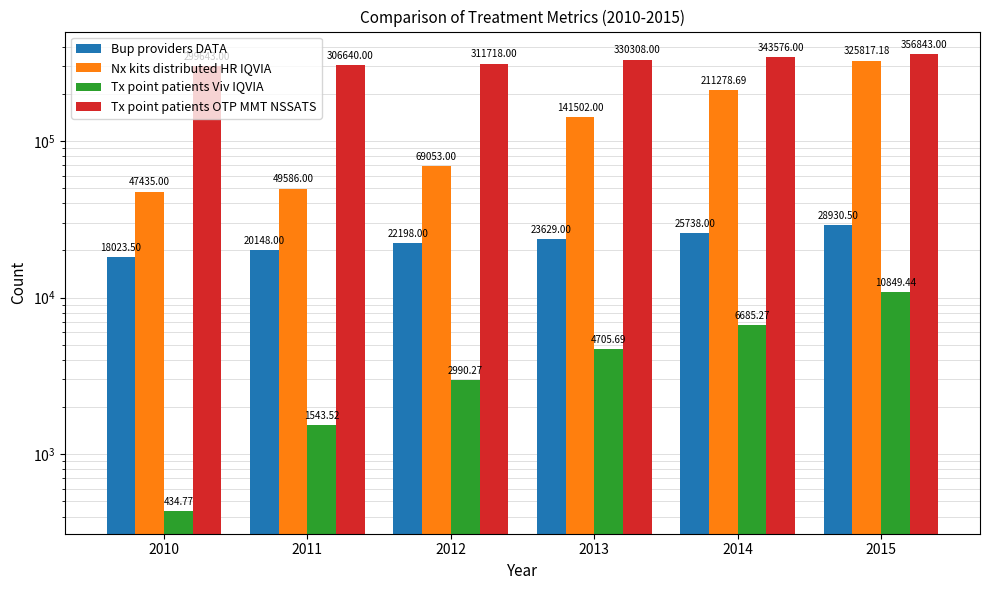

Reading left to right, transcribe all the data shown in this chart.

Bup providers DATA: 18023.5	20148.0	22198.0	23629.0	25738.0	28930.5
Nx kits distributed HR IQVIA: 47435.0	49586.0	69053.0	141502.0	211278.7	325817.2
Tx point patients Viv IQVIA: 434.8	1543.5	2990.3	4705.7	6685.3	10849.4
Tx point patients OTP MMT NSSATS: 299643.0	306640.0	311718.0	330308.0	343576.0	356843.0